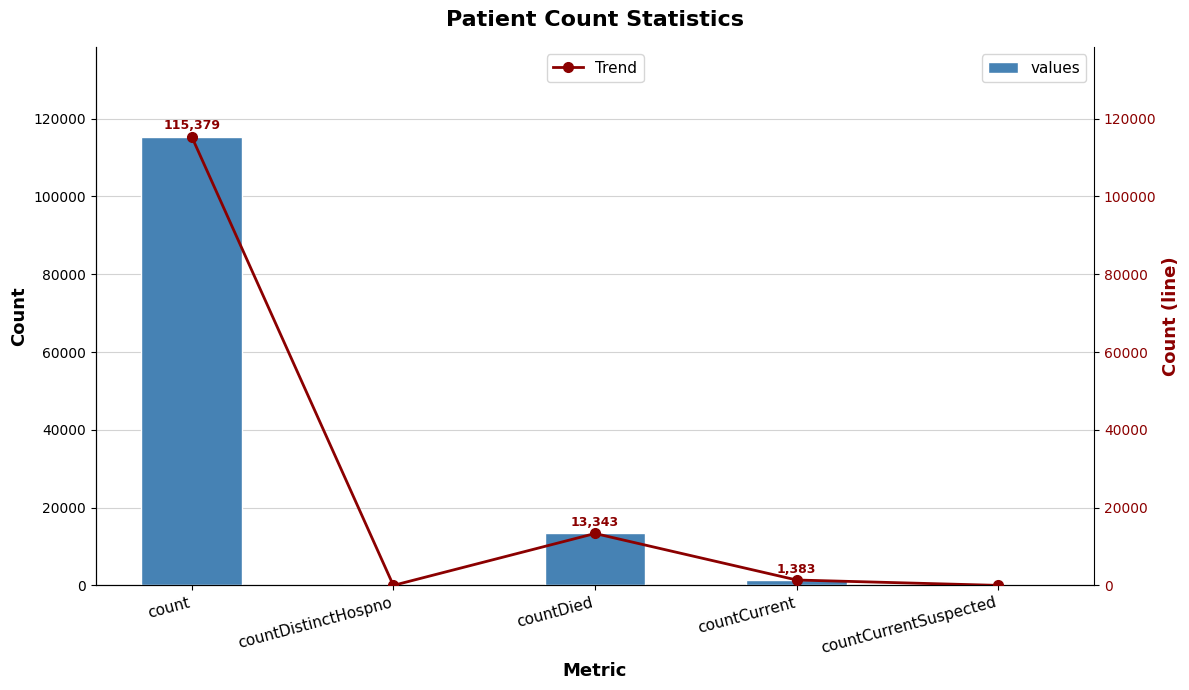

What is the difference between the values values at countCurrentSuspected and countCurrent?

1383